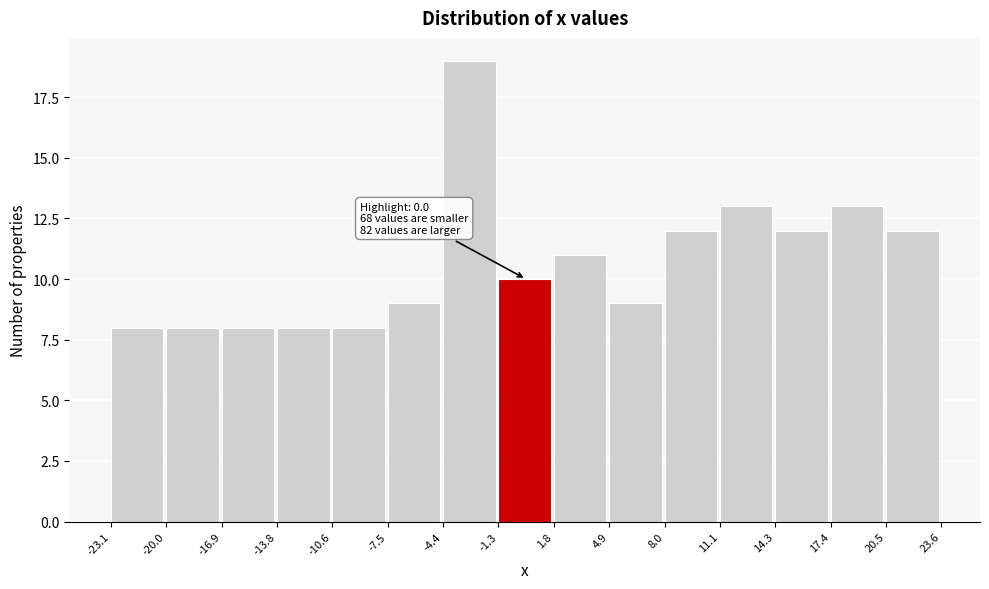

Over which range of the x-axis is the bar tallest?

-4.4 to -1.3